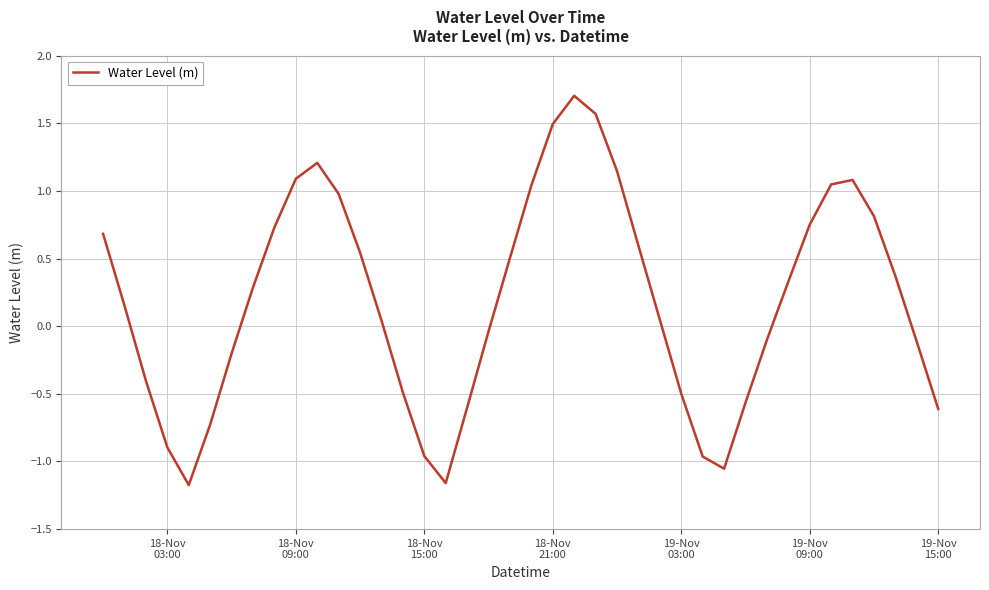

How many lines are shown in the chart?

1